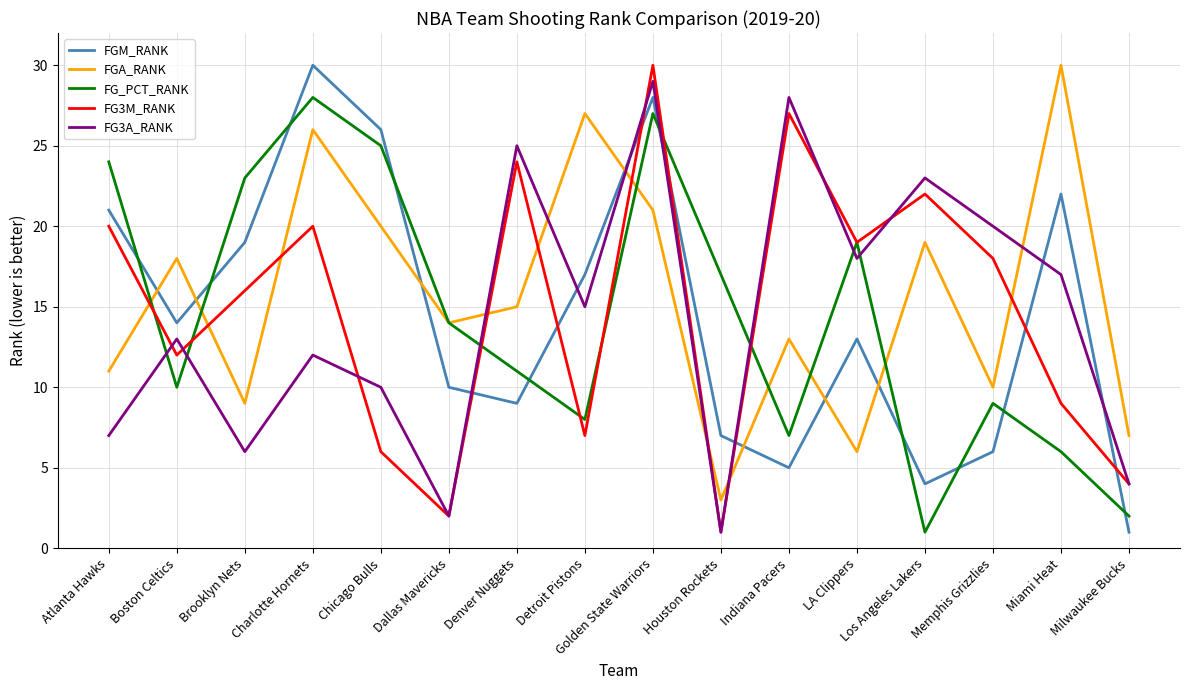

Which series ends up on top after the final intersection of FG_PCT_RANK and FGA_RANK?

FGA_RANK